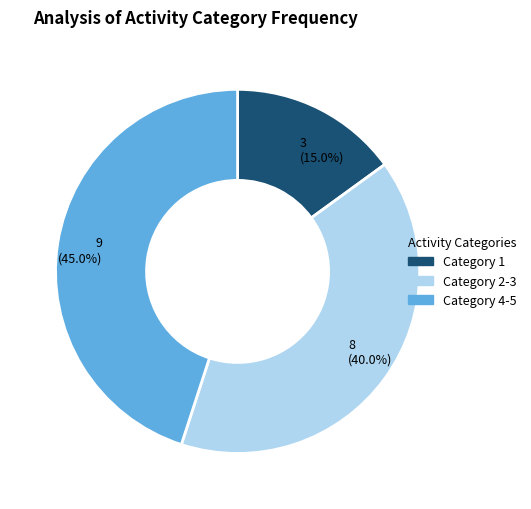

Which slice is the largest?

Category 4-5